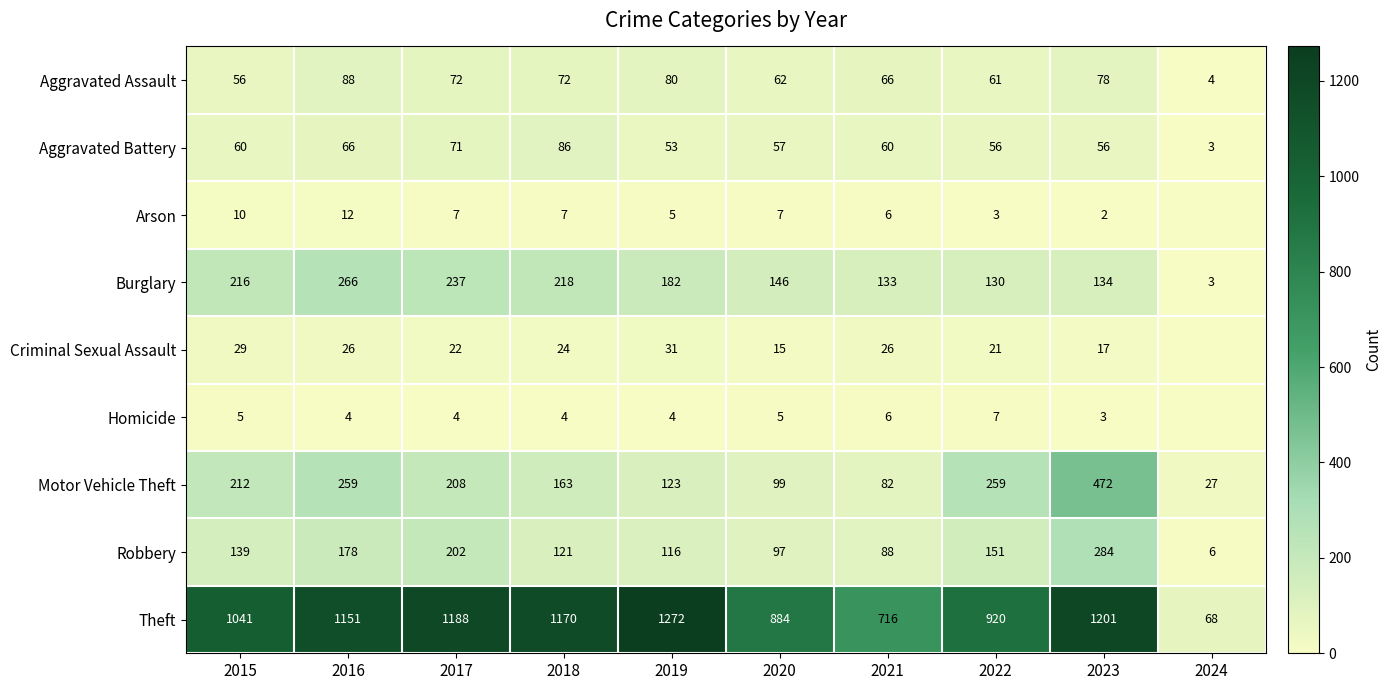

At 2018, list the series in order from smallest to largest.

Homicide, Arson, Criminal Sexual Assault, Aggravated Assault, Aggravated Battery, Robbery, Motor Vehicle Theft, Burglary, Theft